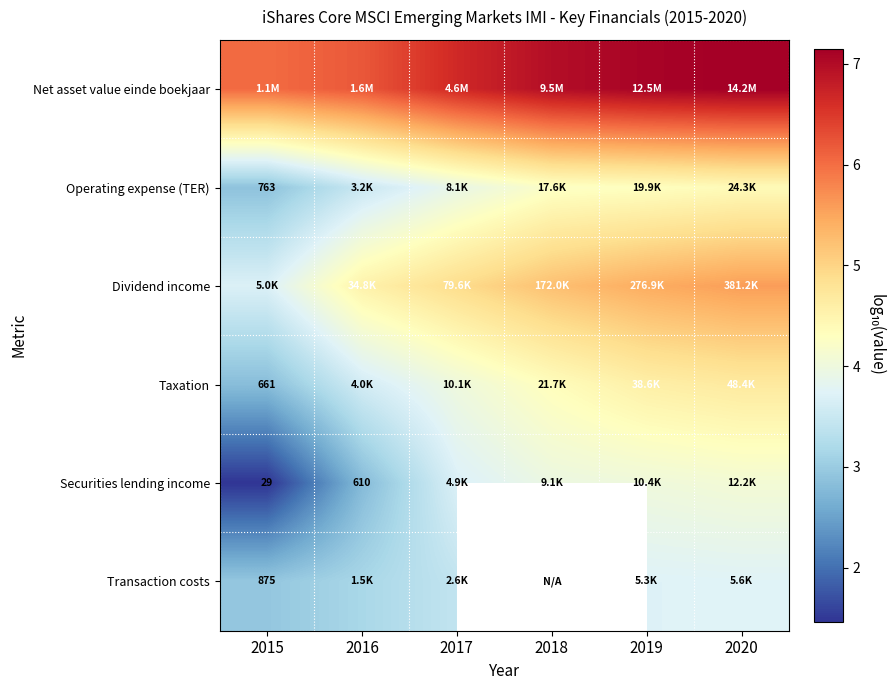

What is the approximate value of Transaction costs at 2016?

3.2